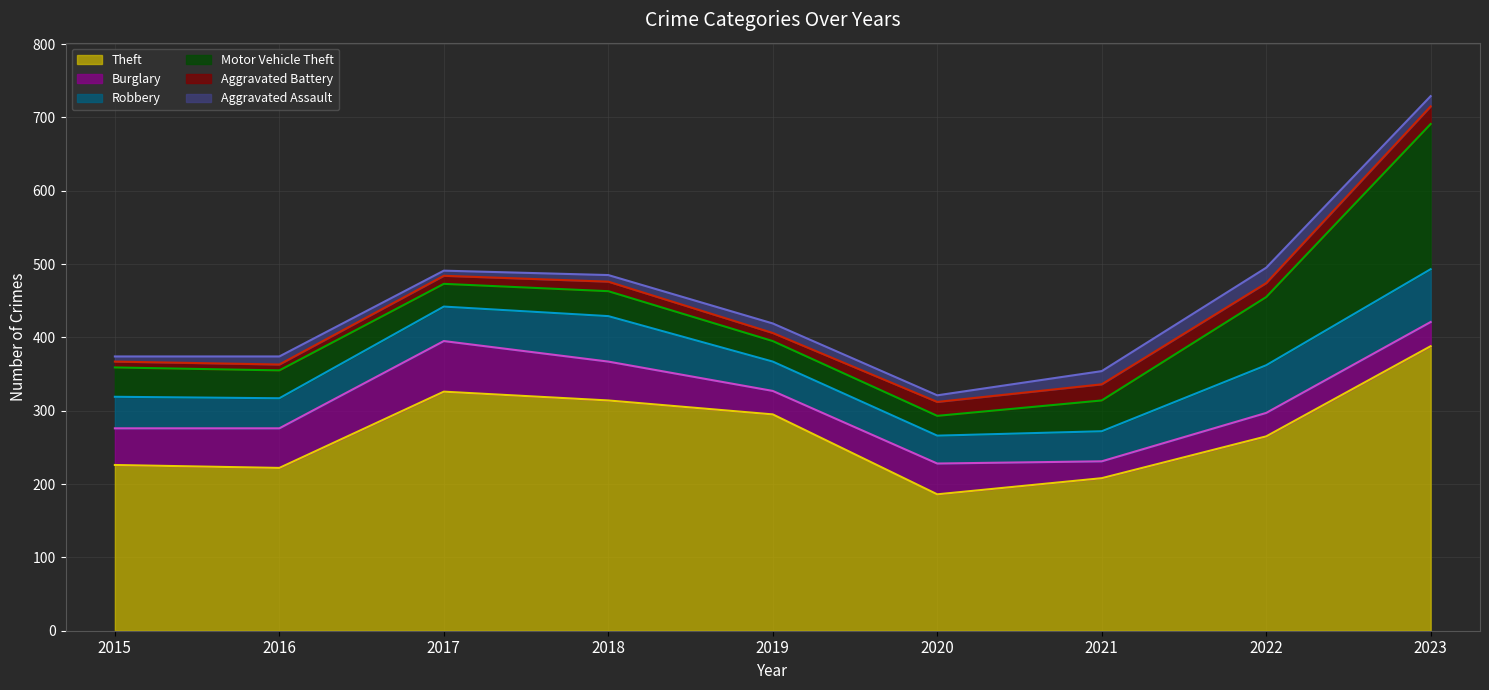

What is the total value across all series at 2016?

374